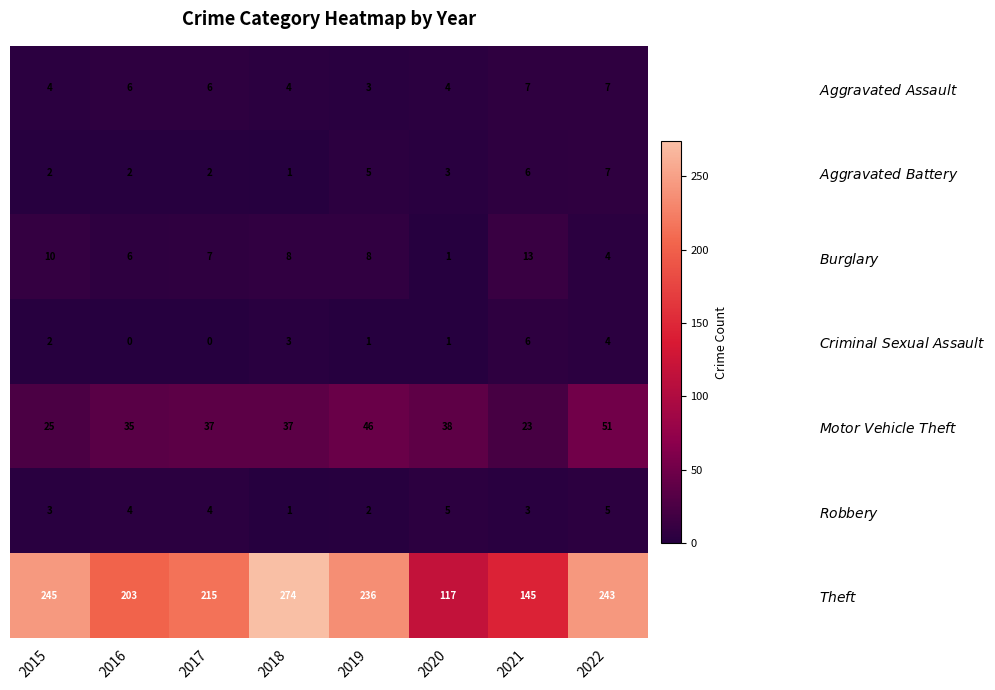

What is the total value across all series at 2016?

256